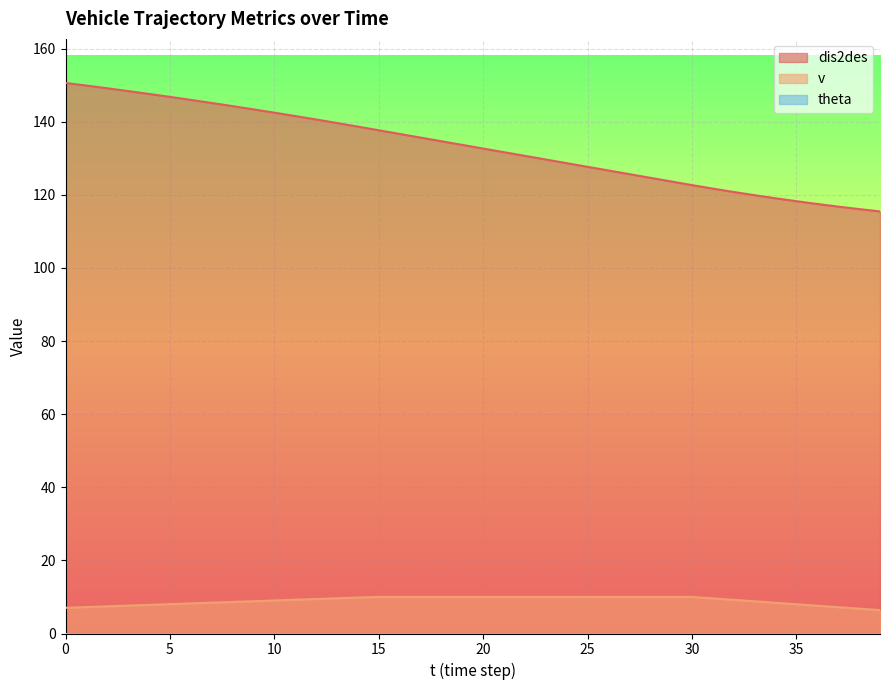

True or false: v and dis2des cross at least once.

False